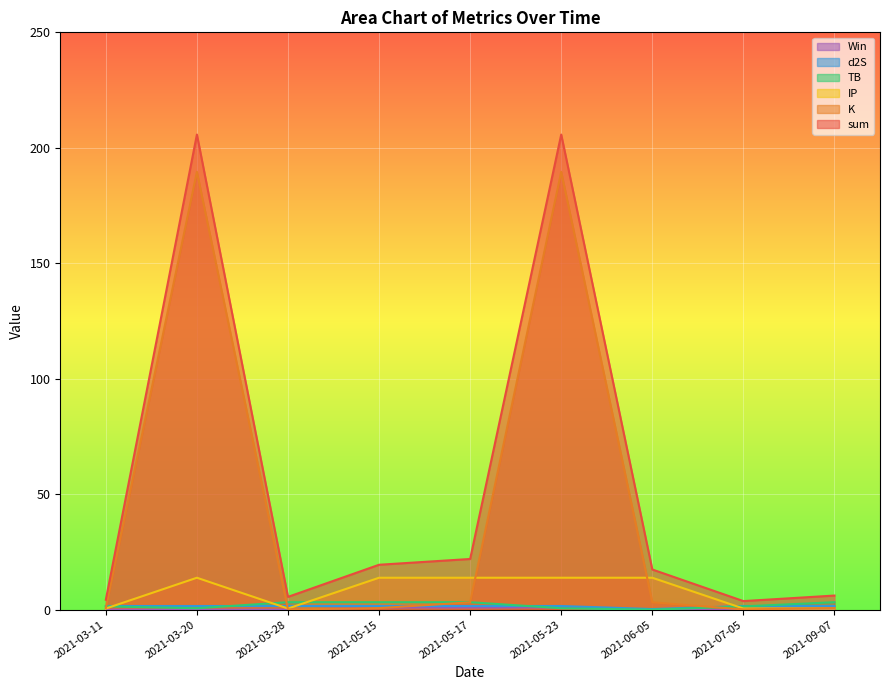

At how many categories does at least one series exceed 51?

2